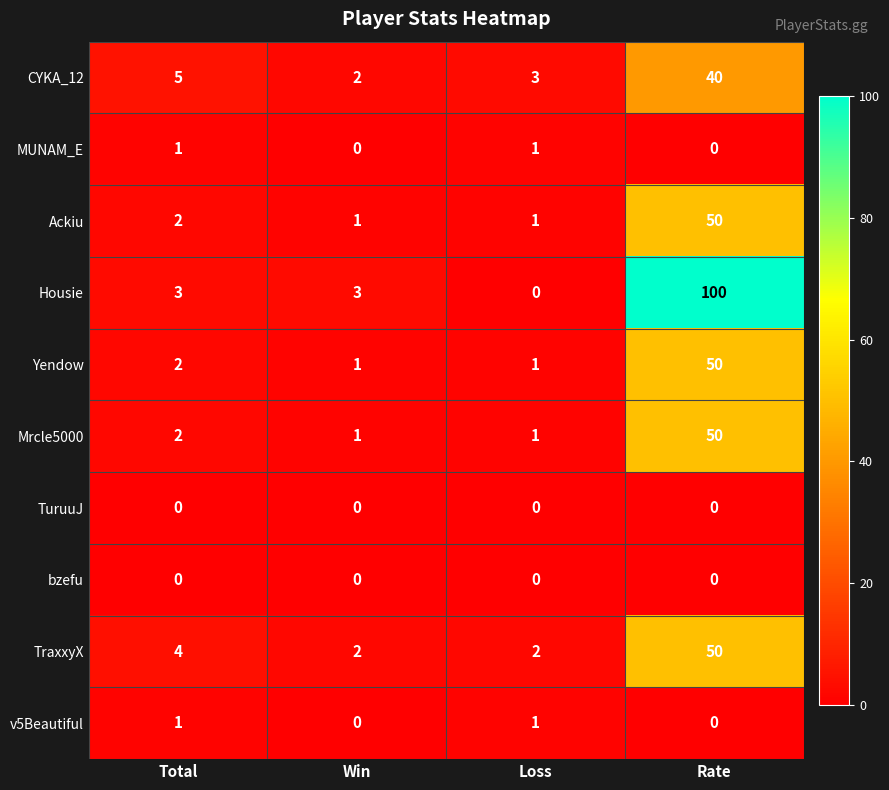

Between Win and Loss, which series saw the biggest shift?

Housie